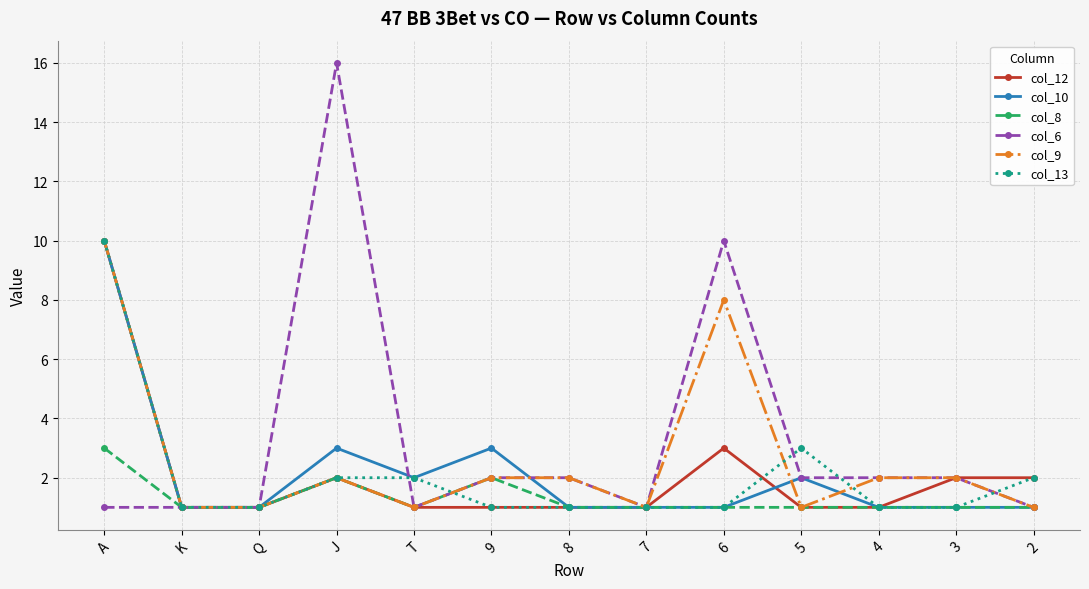

True or false: col_6 has a value of 4 at 6.

False